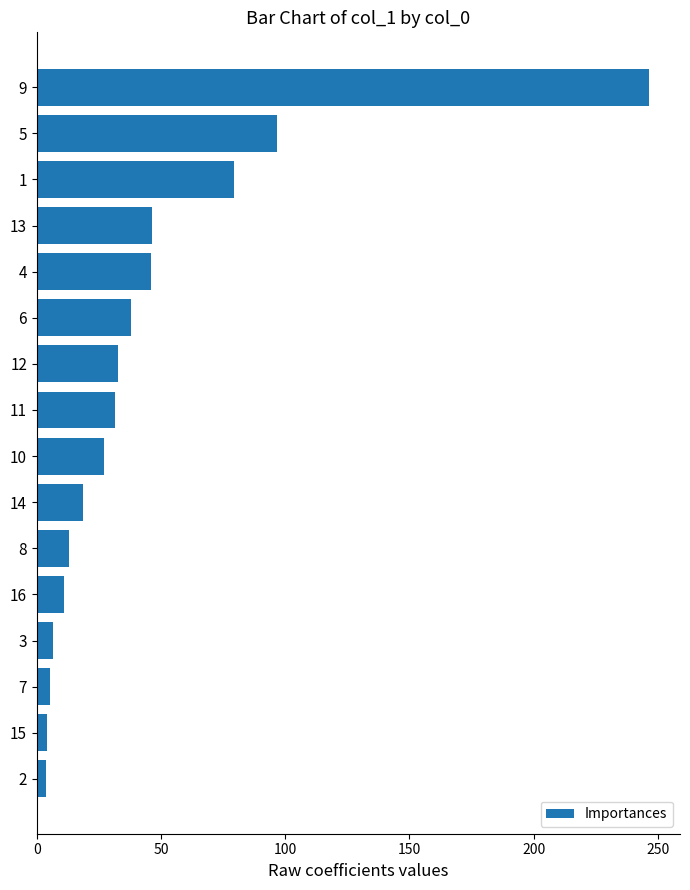

Count the number of categories in the chart.

16